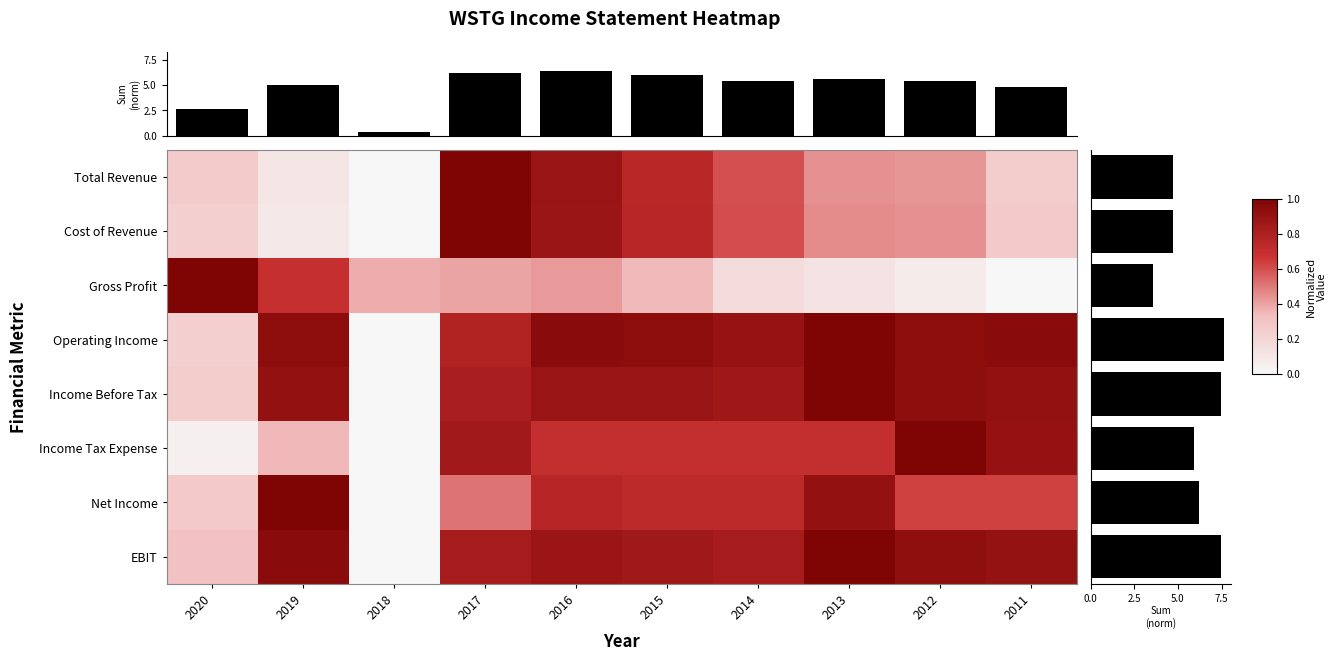

What is the difference between the EBIT values at 2019 and 2018?

1.0